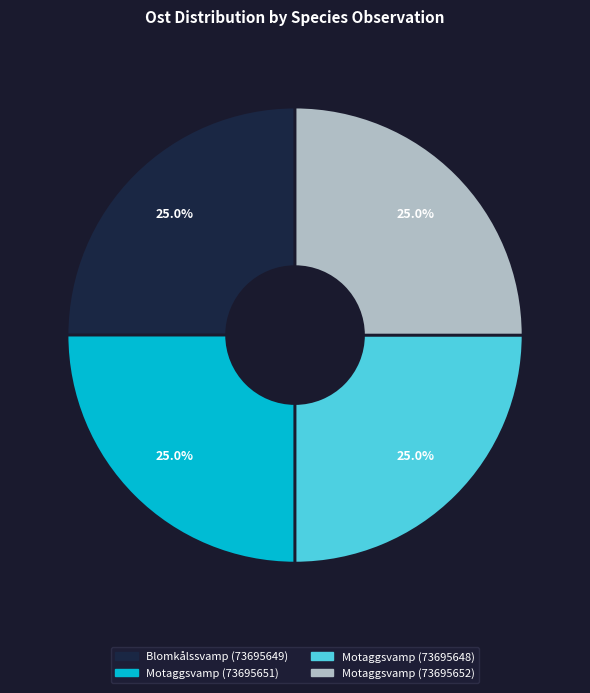

Count the number of slices in the pie.

4